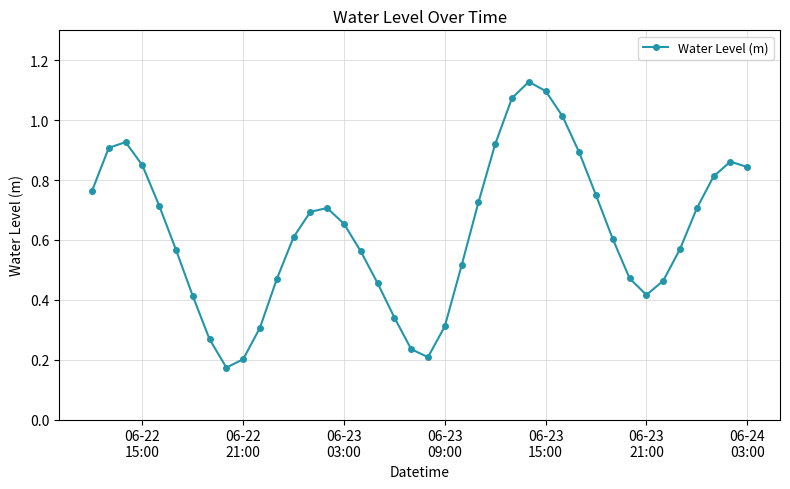

How many interior local valleys (lower than both neighbors) does the data have?

3